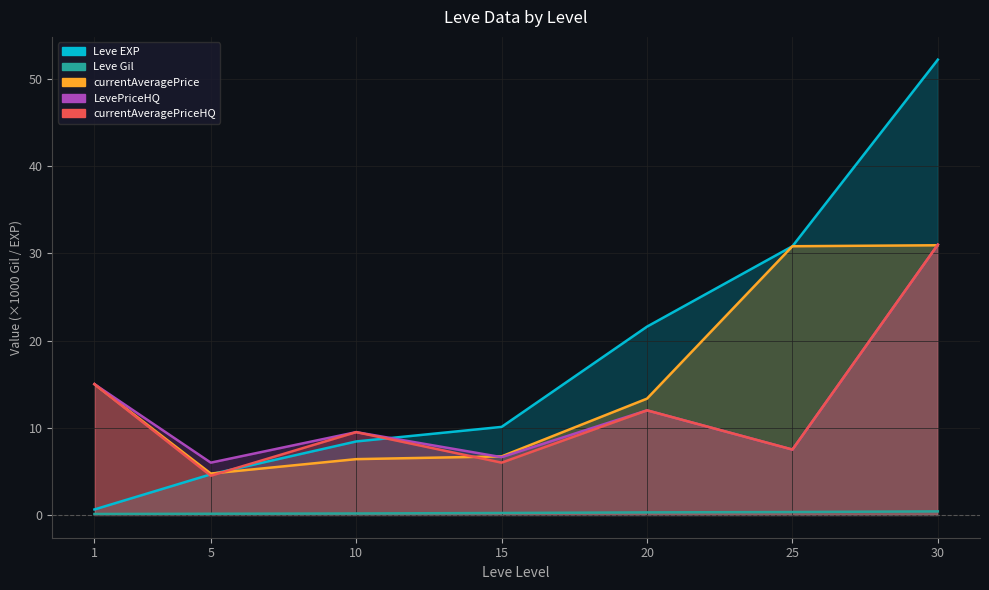

The currentAveragePriceHQ series shows 12.6 at 10. True or false?

False